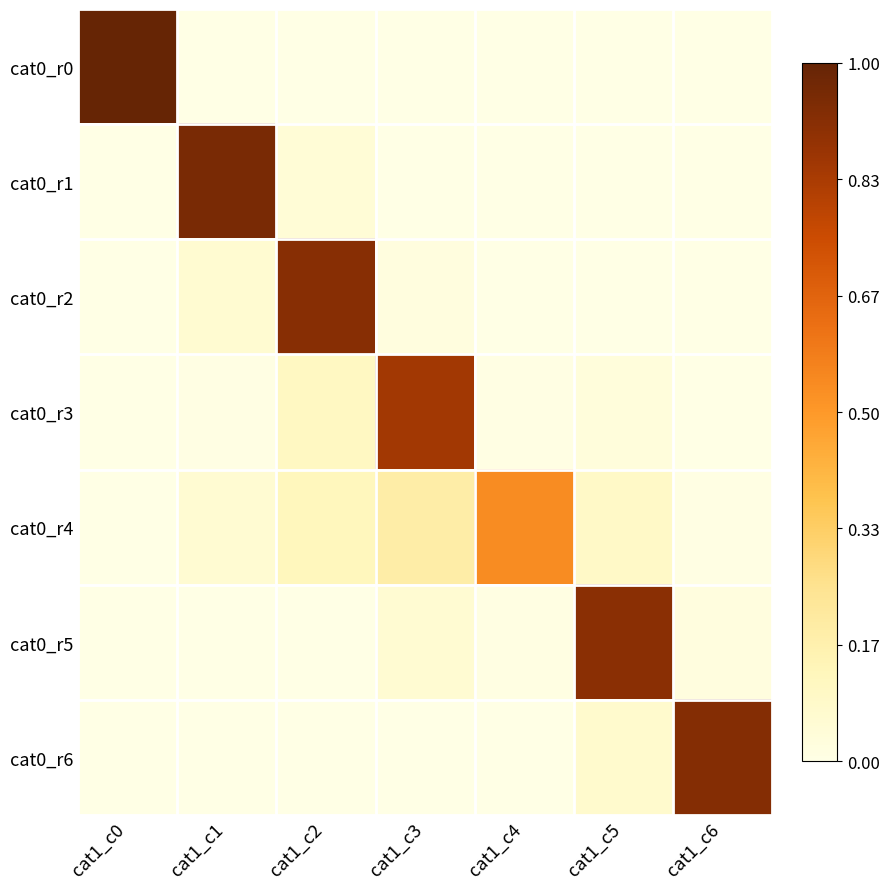

At which category is the sum across all series the highest?

cat1_c2